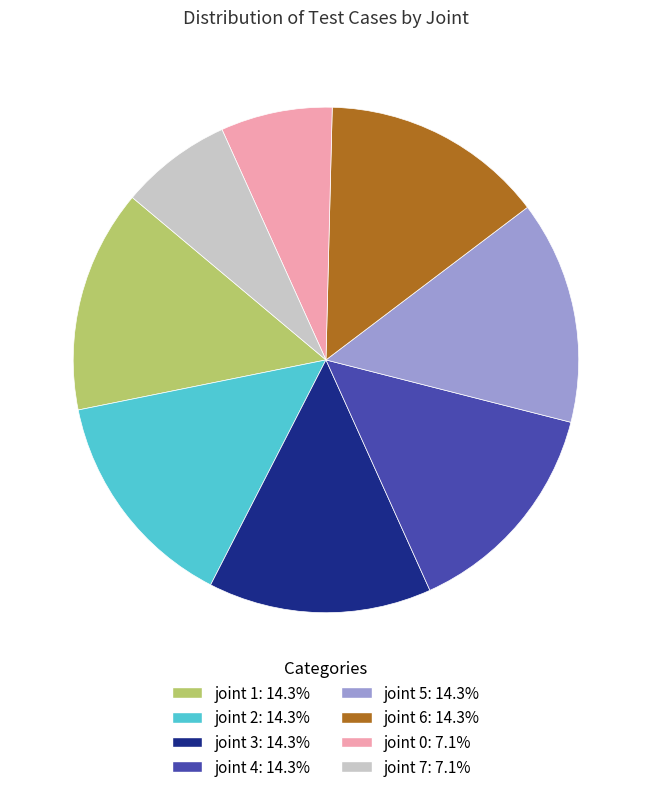

Does joint 5: 14.3% represent more than half of the total?

No